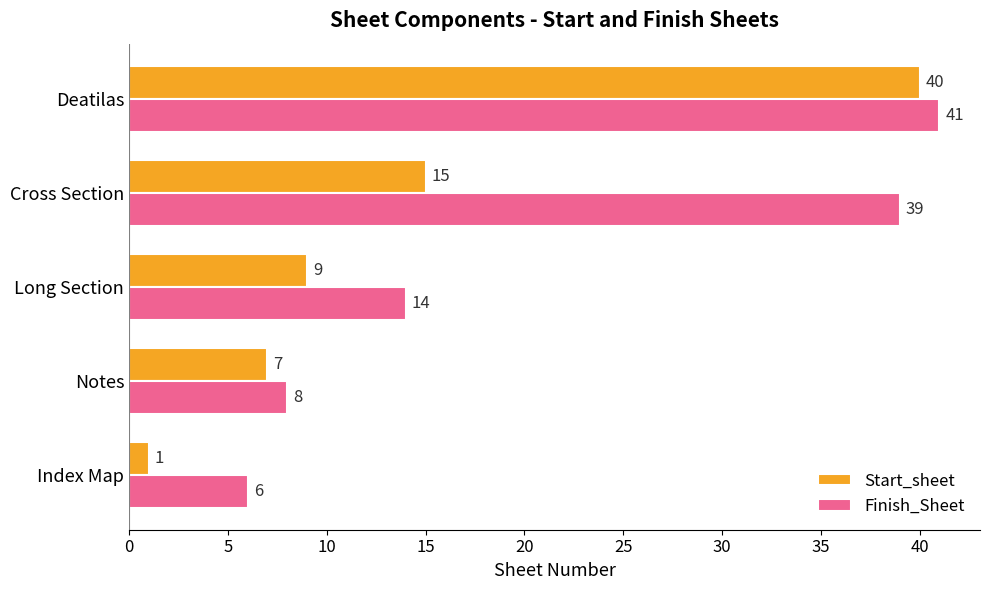

Where is Finish_Sheet nearest to the value 23?

Long Section